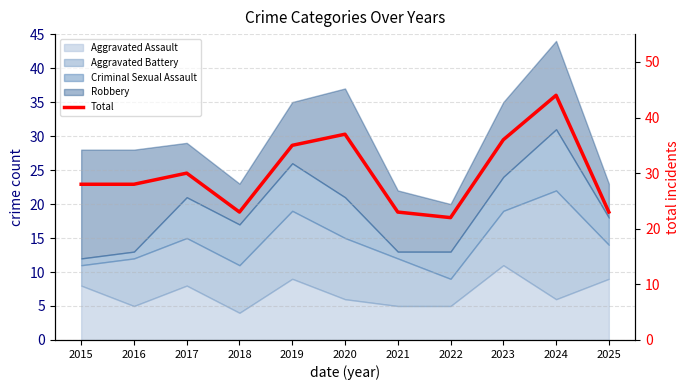

What is the ratio of the value at 2020 to the value at 2015?

1.3